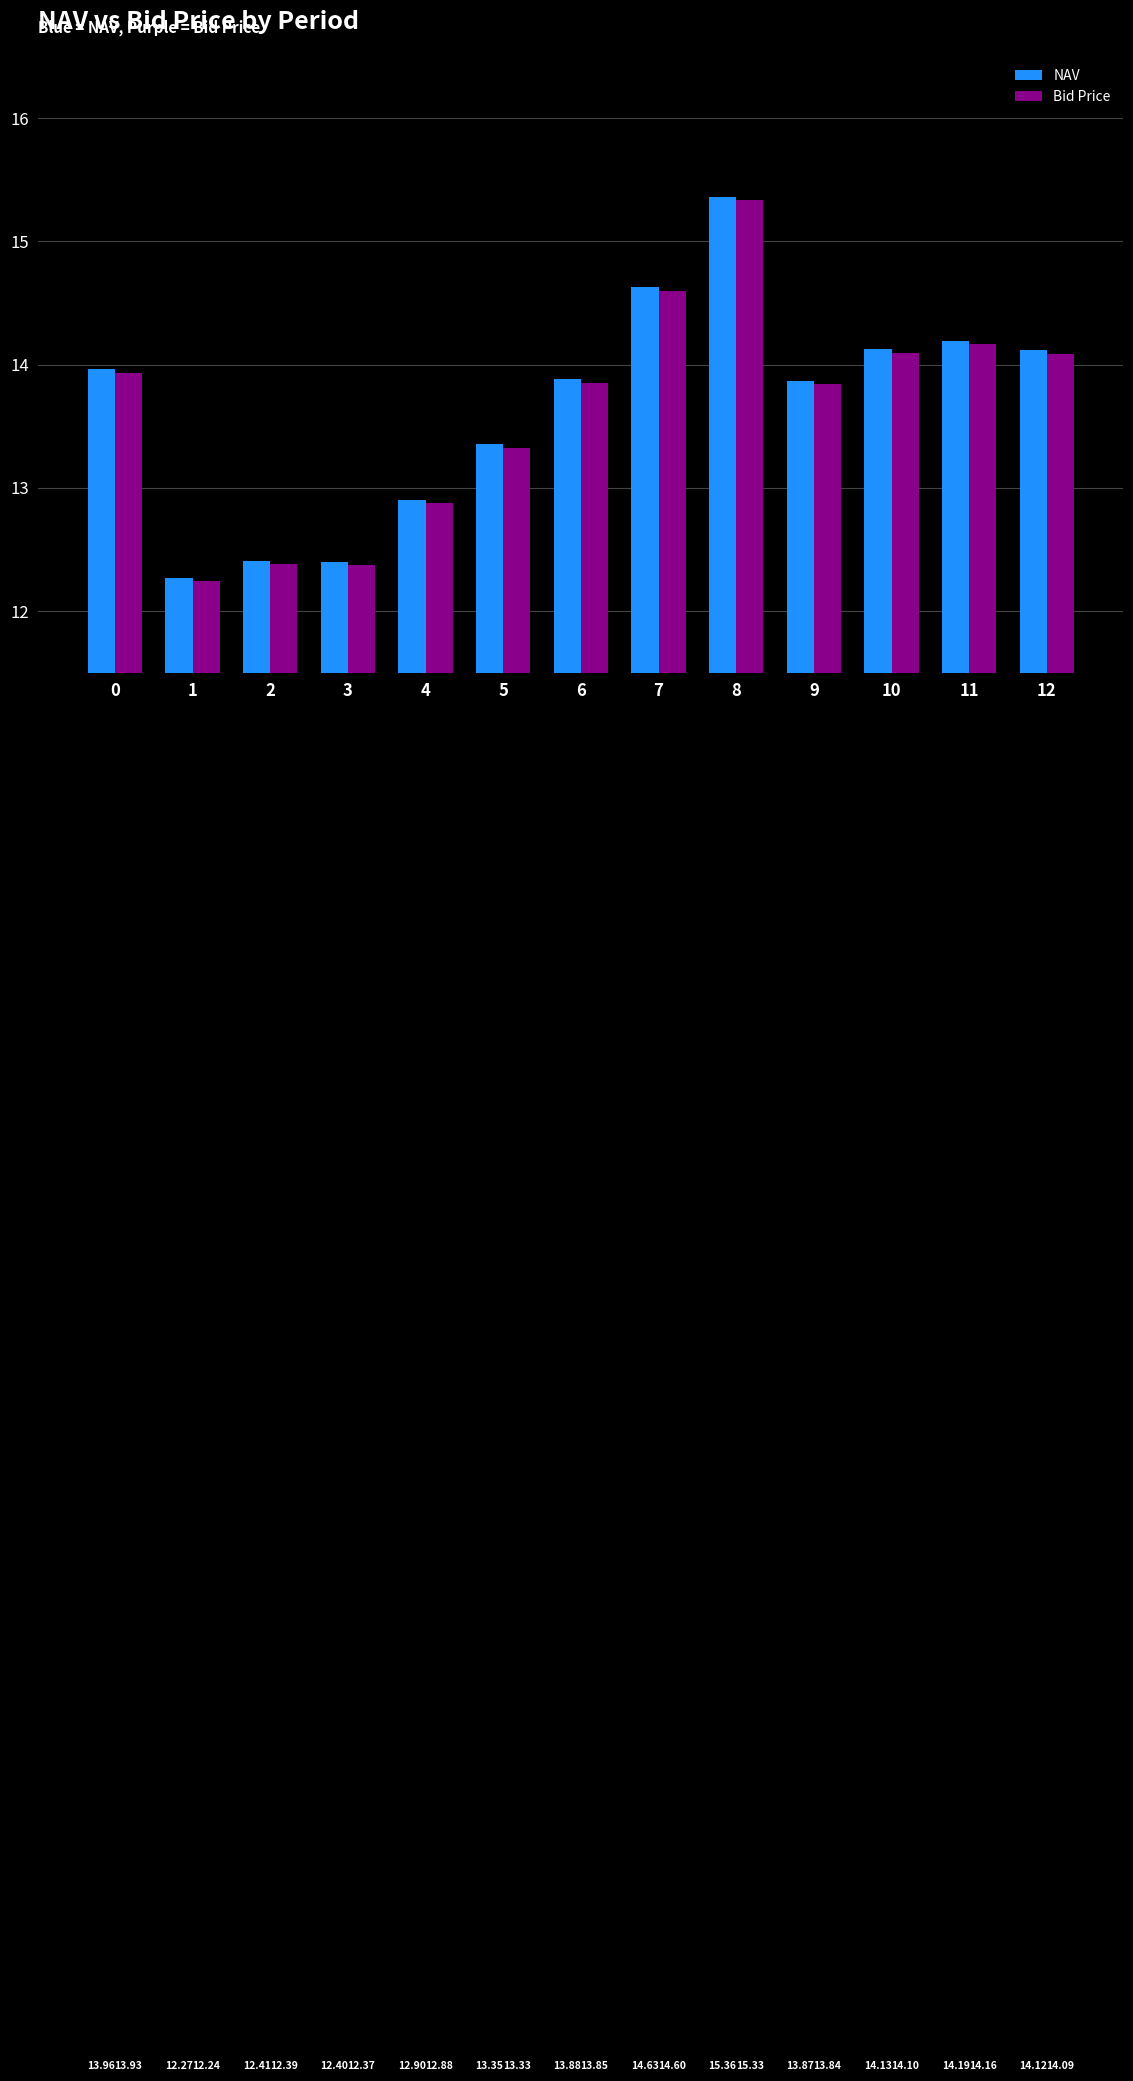

The value of NAV at 11 is 7.3. True or false?

False